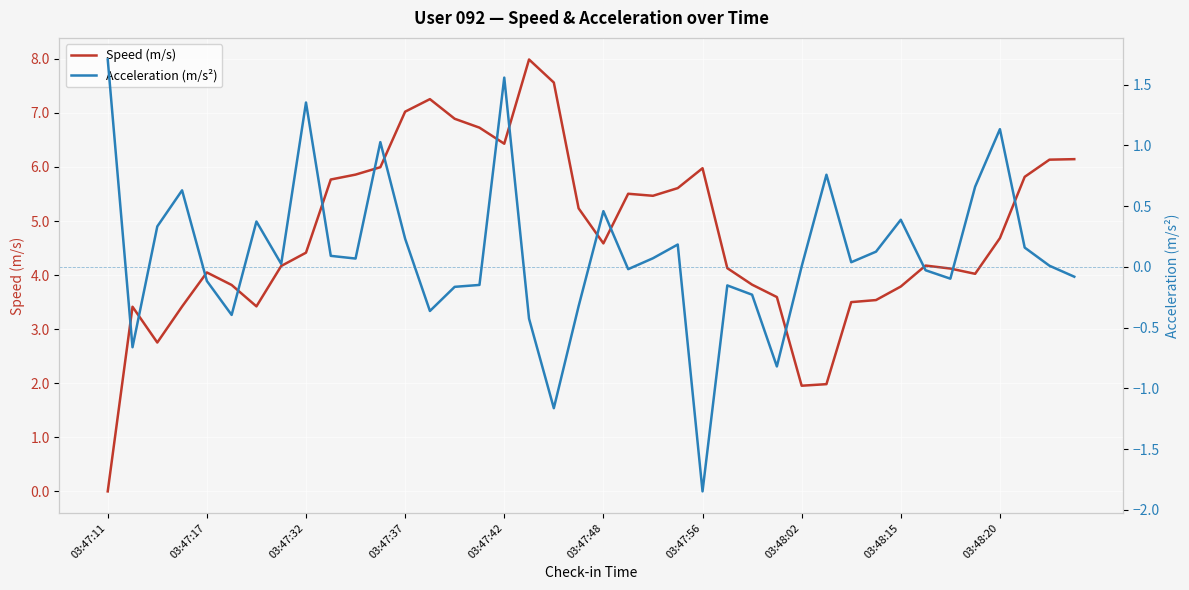

The Speed (m/s) series shows 2.2 at 03:47:42. True or false?

False